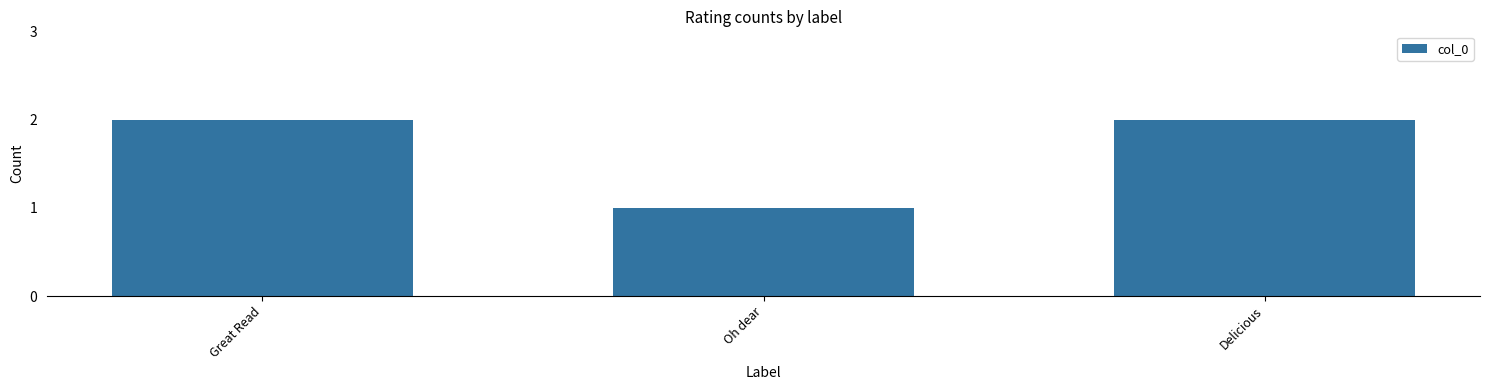

The value at Great Read is 2. True or false?

True